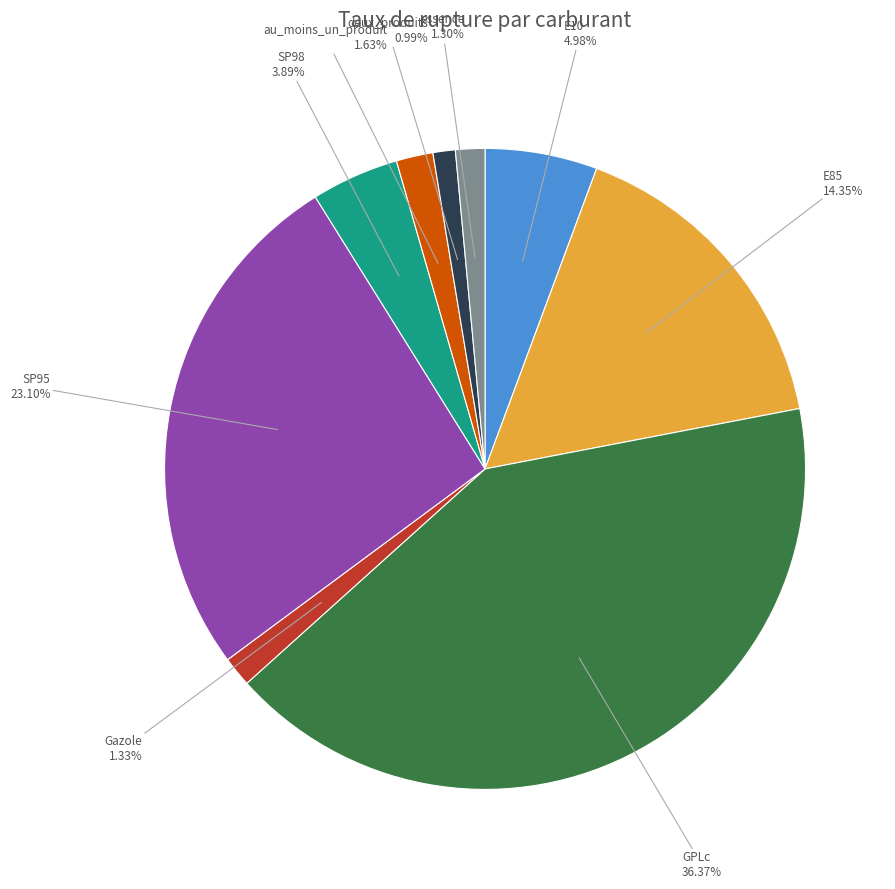

What percentage is the deux_produits slice, to the nearest percent?

1%